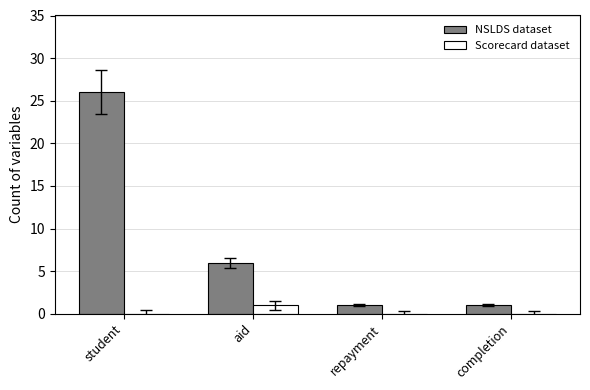

True or false: NSLDS dataset has a value of 1 at completion.

True